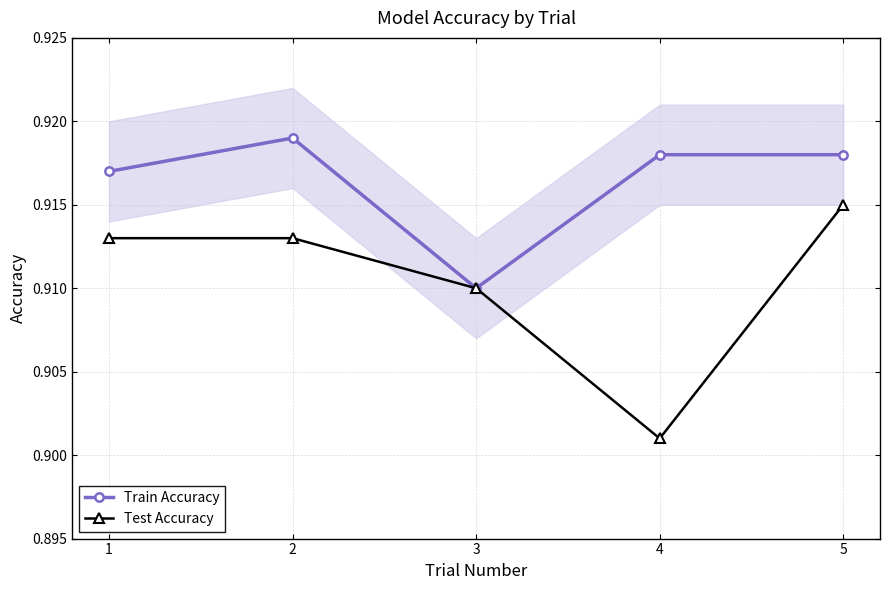

True or false: Train Accuracy and Test Accuracy intersect in this chart.

False